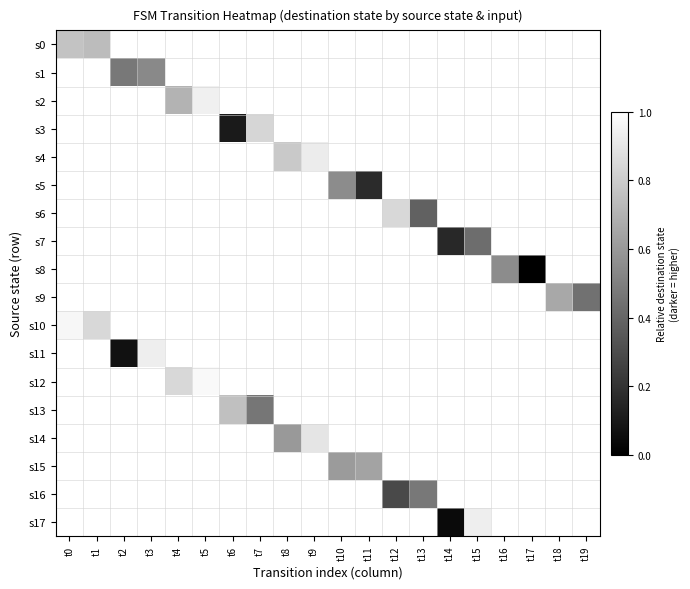

What is the maximum value shown in the chart?

1.0